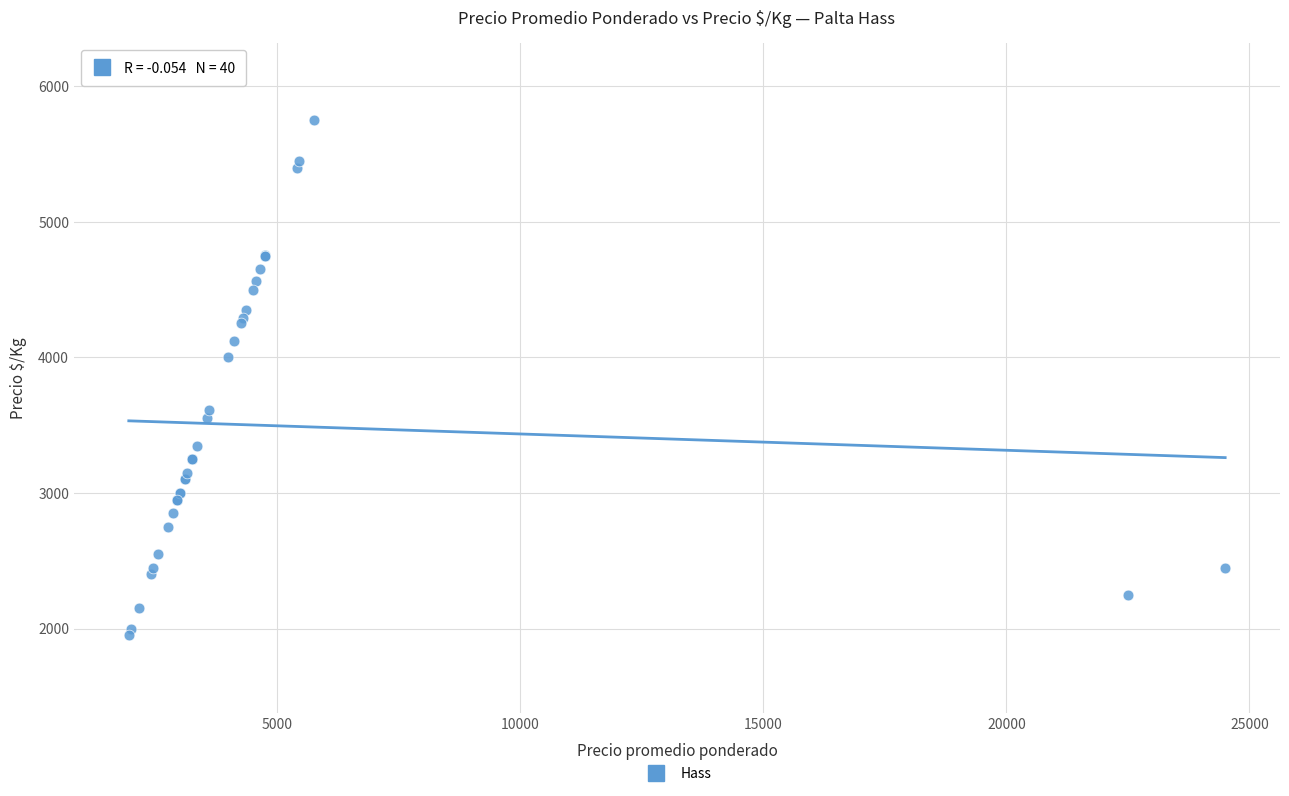

What Y value in the scatter plot is closest to 3850?

4000